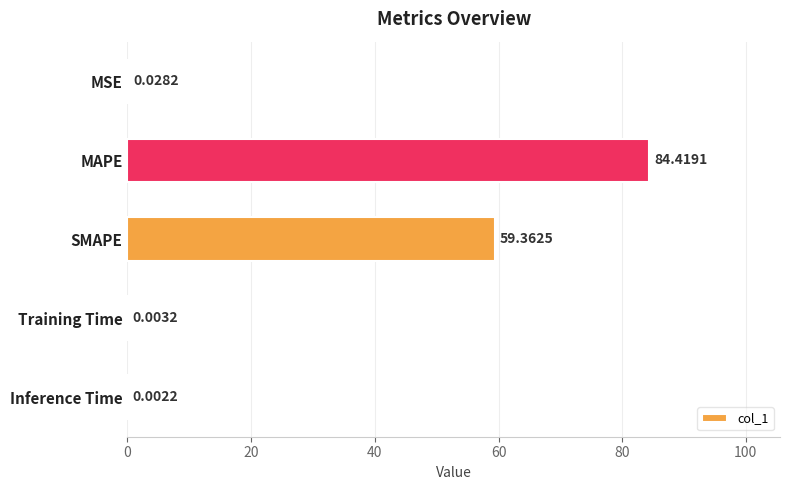

Which label corresponds to the largest value in the chart?

MAPE